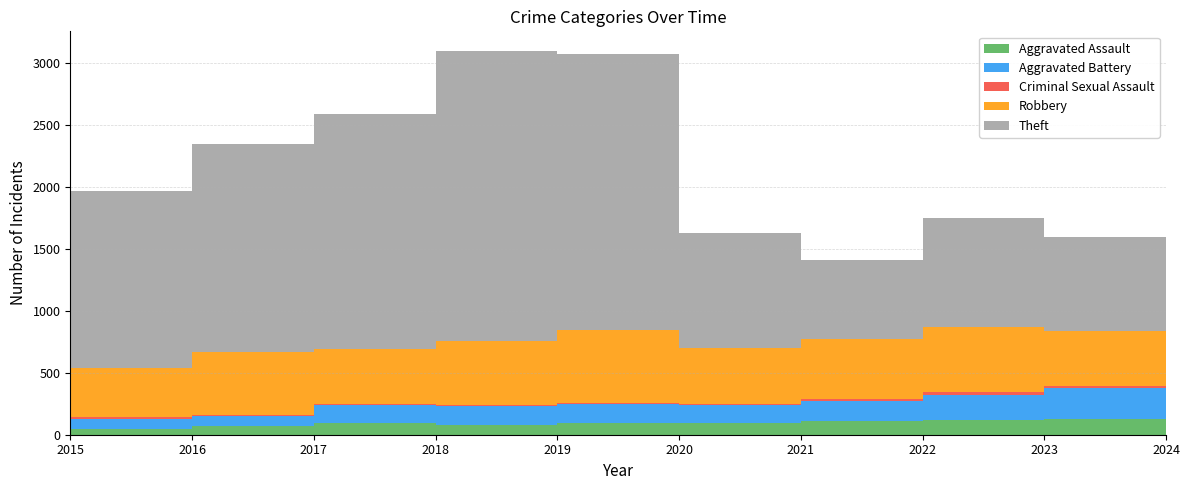

Reading left to right, extract all data points from this chart.

Aggravated Assault: 46	71	95	77	98	94	110	121	130	24
Aggravated Battery: 82	82	142	152	148	150	163	202	244	38
Criminal Sexual Assault: 12	8	8	11	8	3	14	24	22	8
Robbery: 395	510	446	520	591	450	484	521	440	93
Theft: 1429	1676	1896	2342	2230	930	642	880	762	171